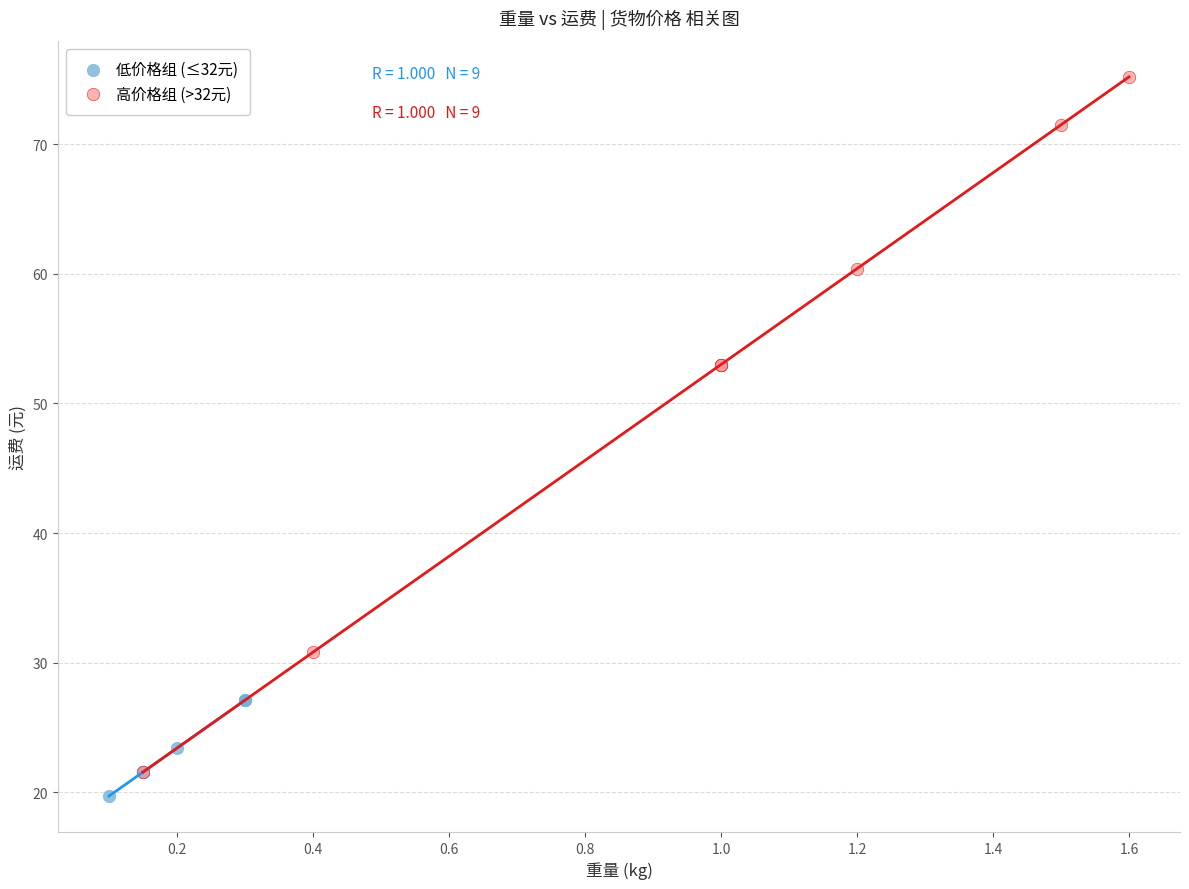

Which series contains the highest Y value?

高价格组 (>32元)